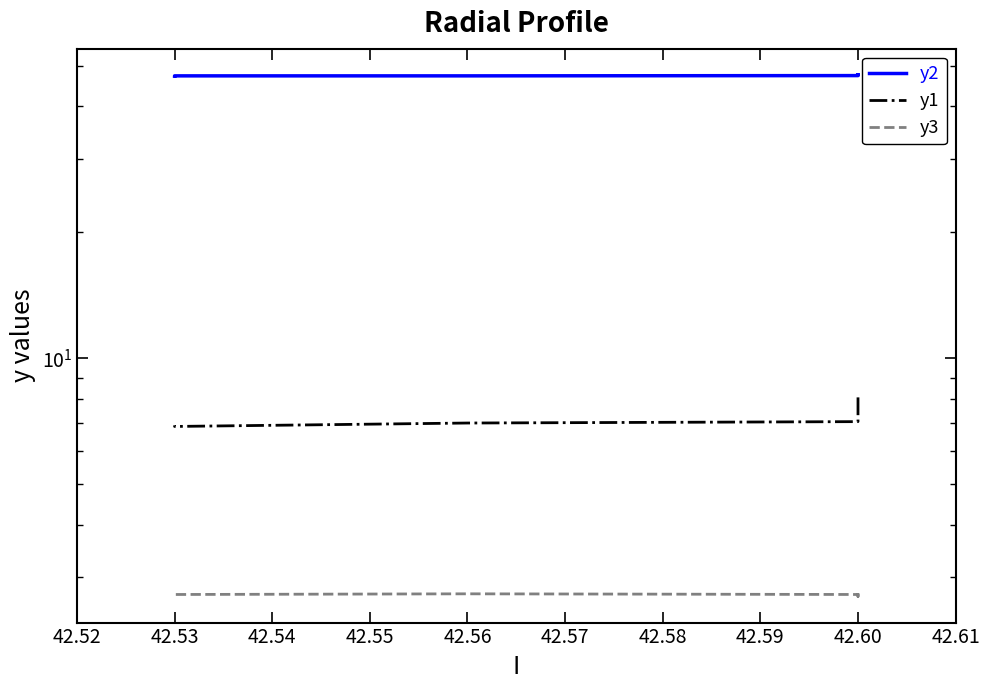

At which category does y2 reach its first local valley?

42.60